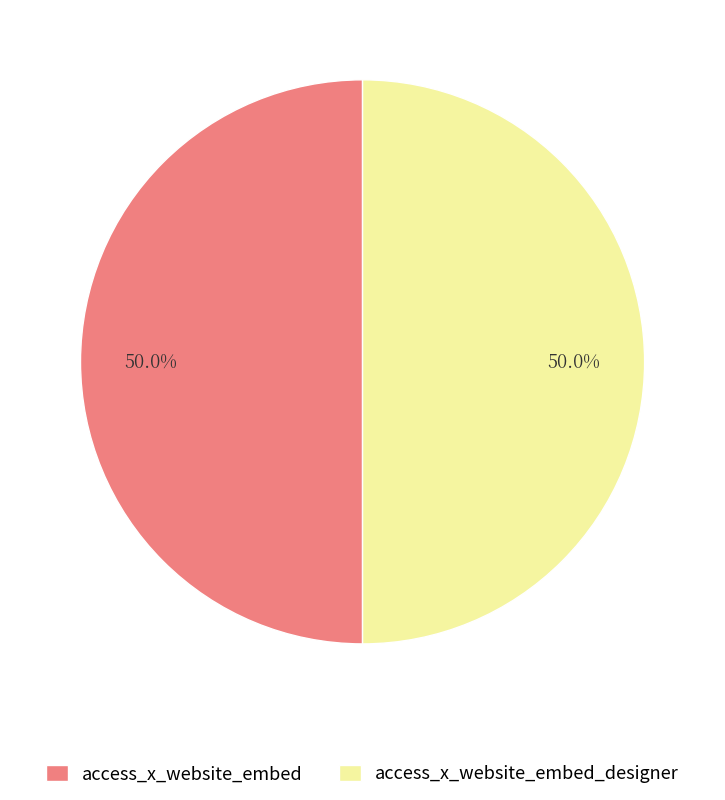

How many slices are in this pie chart?

2